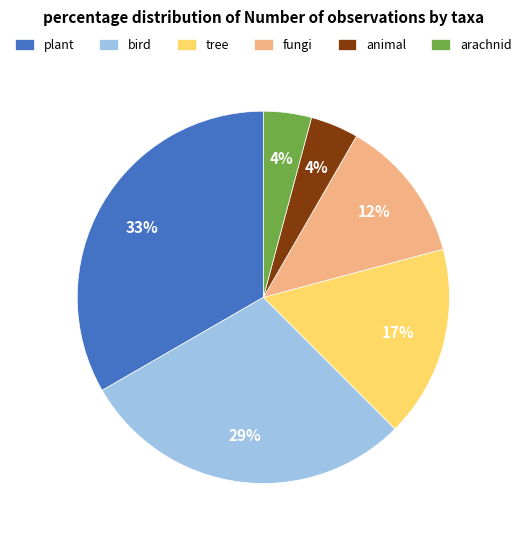

Does any single category account for the majority?

No